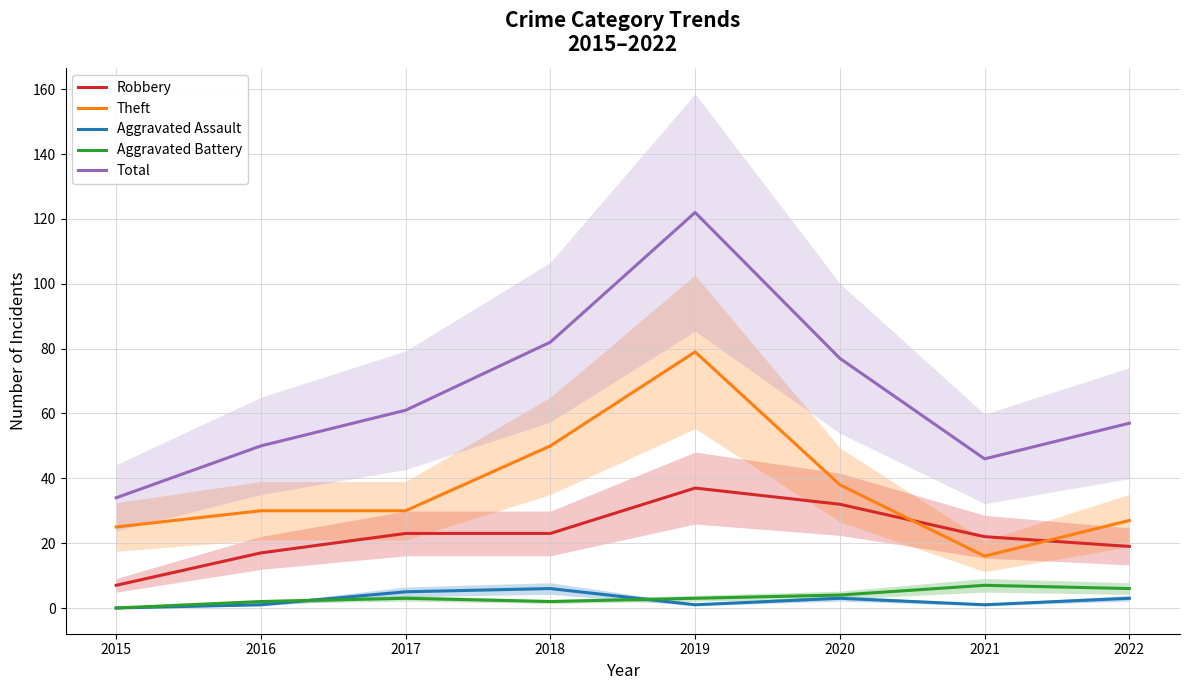

What is the difference between the second highest and second lowest values in the Theft series?

25